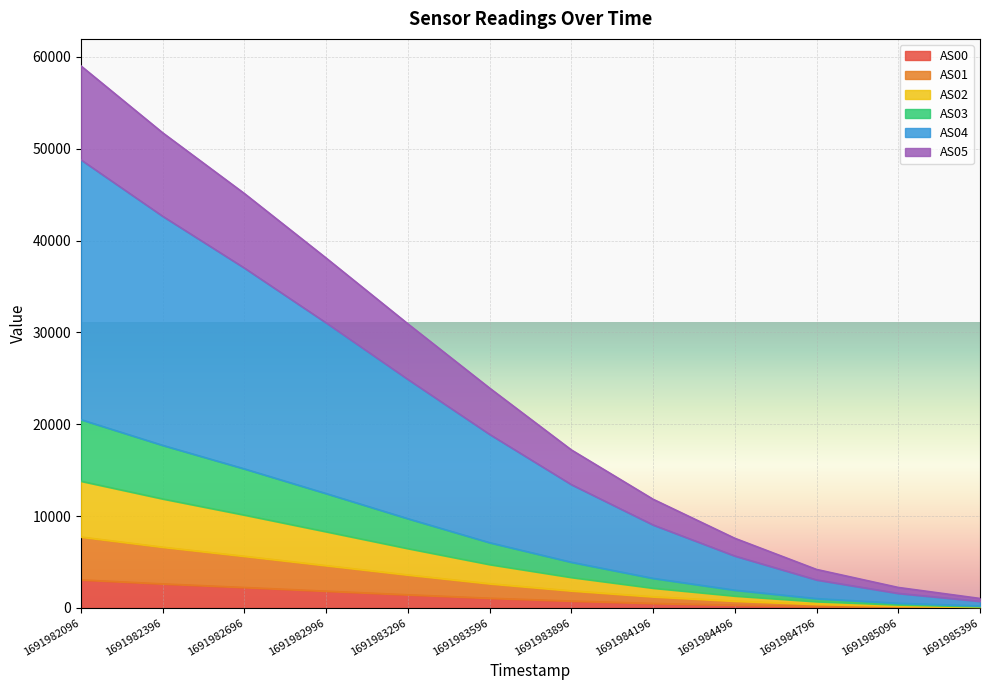

True or false: AS02 and AS00 cross at least once.

False